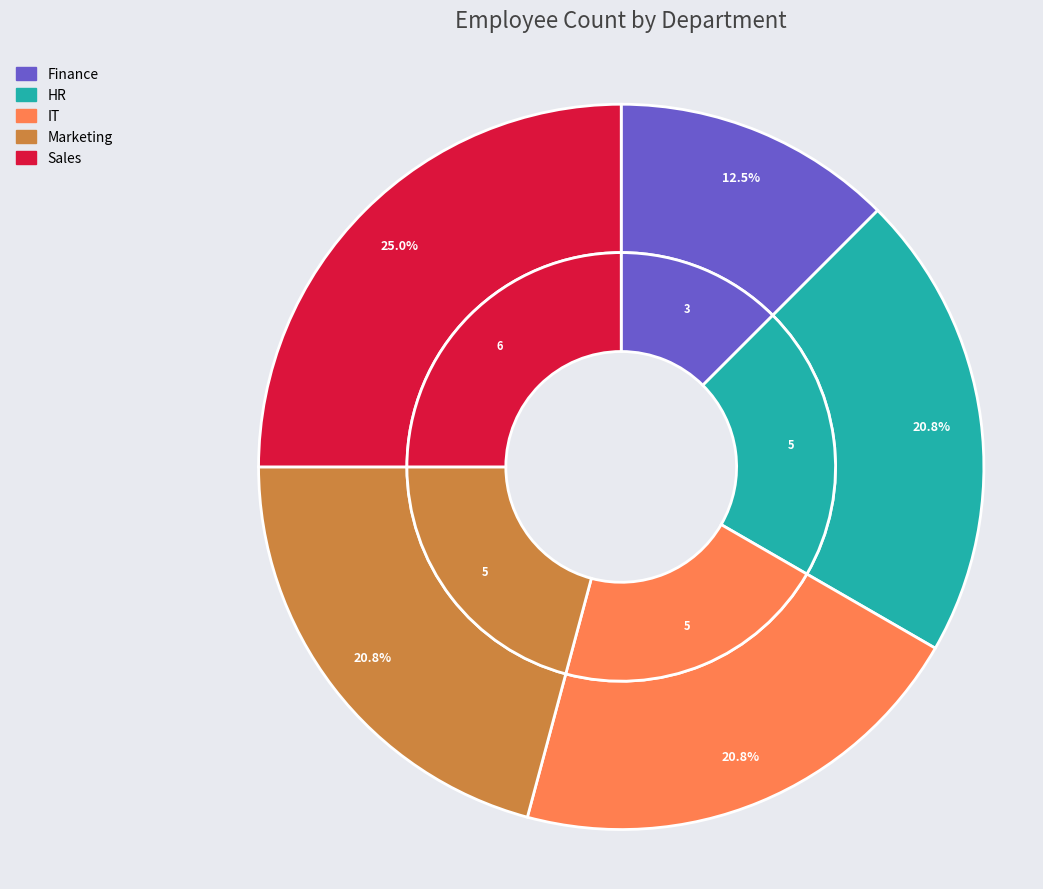

What is the total percentage of Marketing and Finance?

33.3%